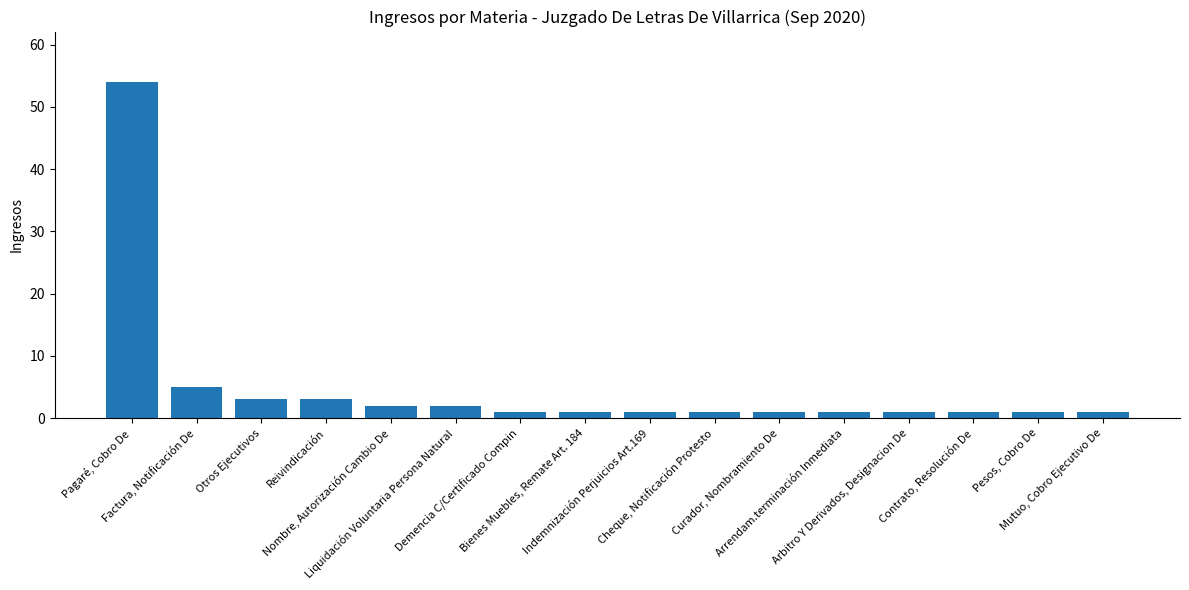

What is the sum of all values?

79